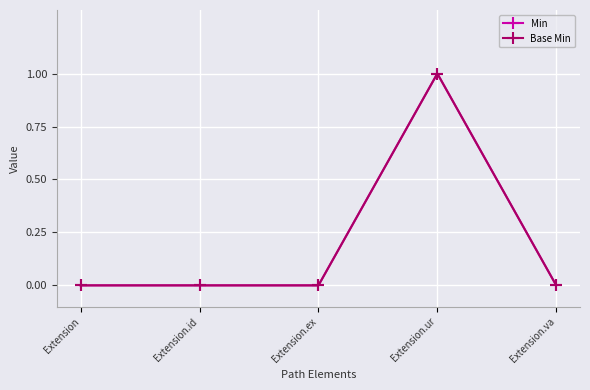

Which series has the largest range (max minus min)?

Min